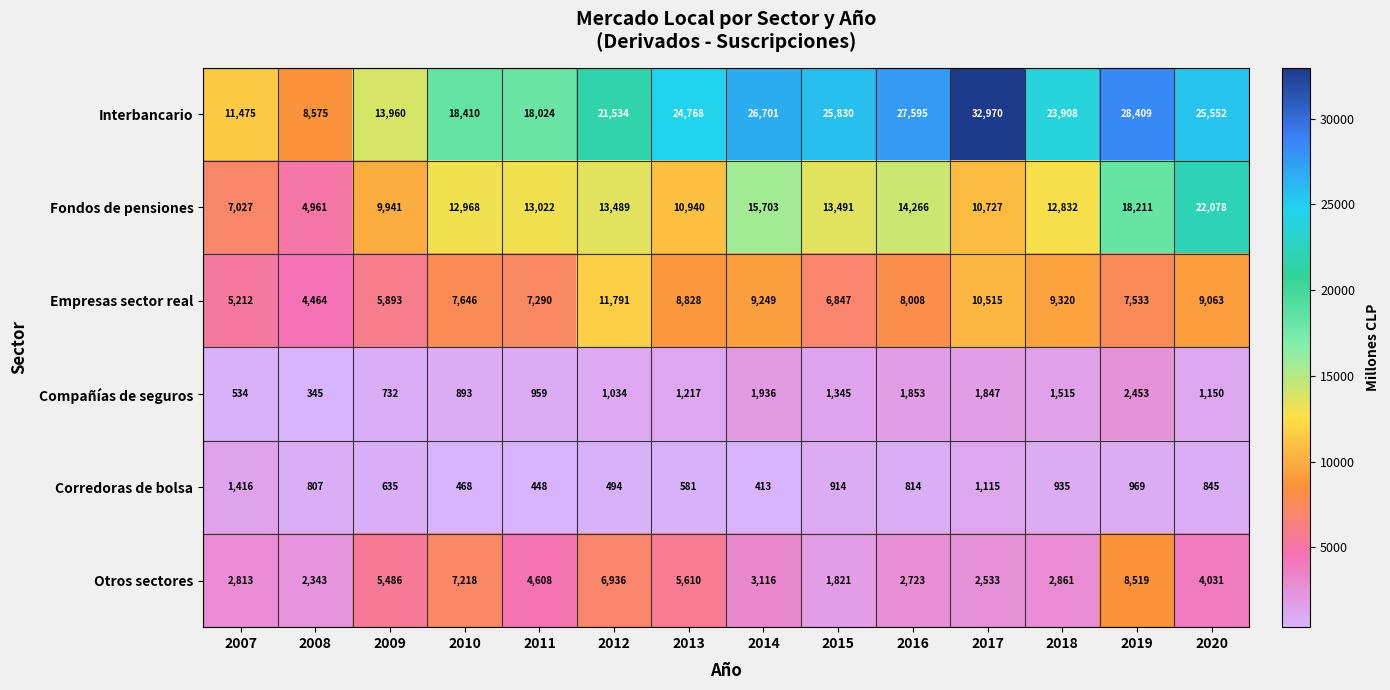

What is the smallest value displayed?

345